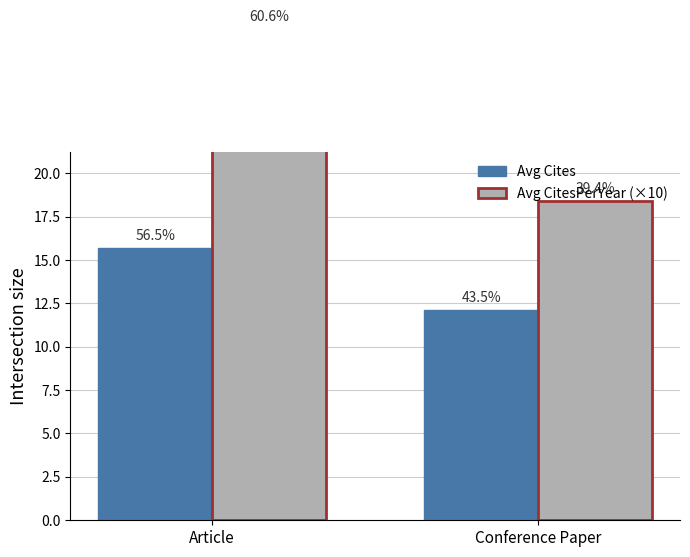

What is the sum of all Avg CitesPerYear (×10) values?

46.7